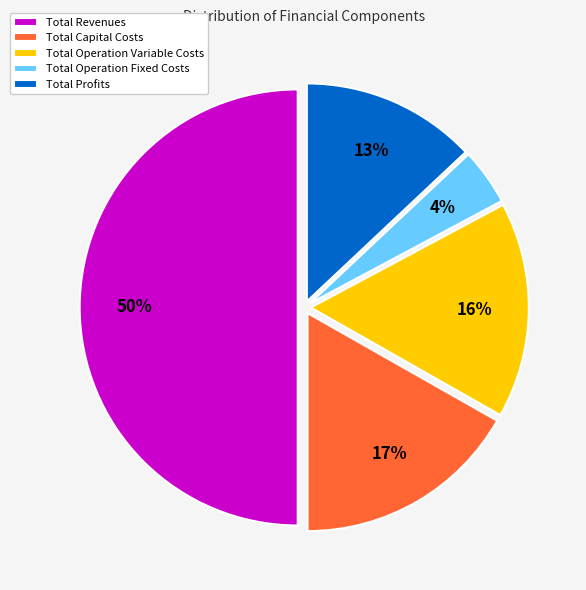

Does Total Operation Fixed Costs account for over 50% of the chart?

No